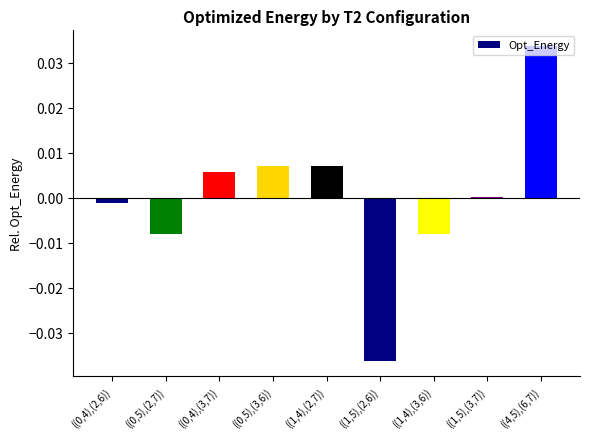

Are the bars horizontal?

No